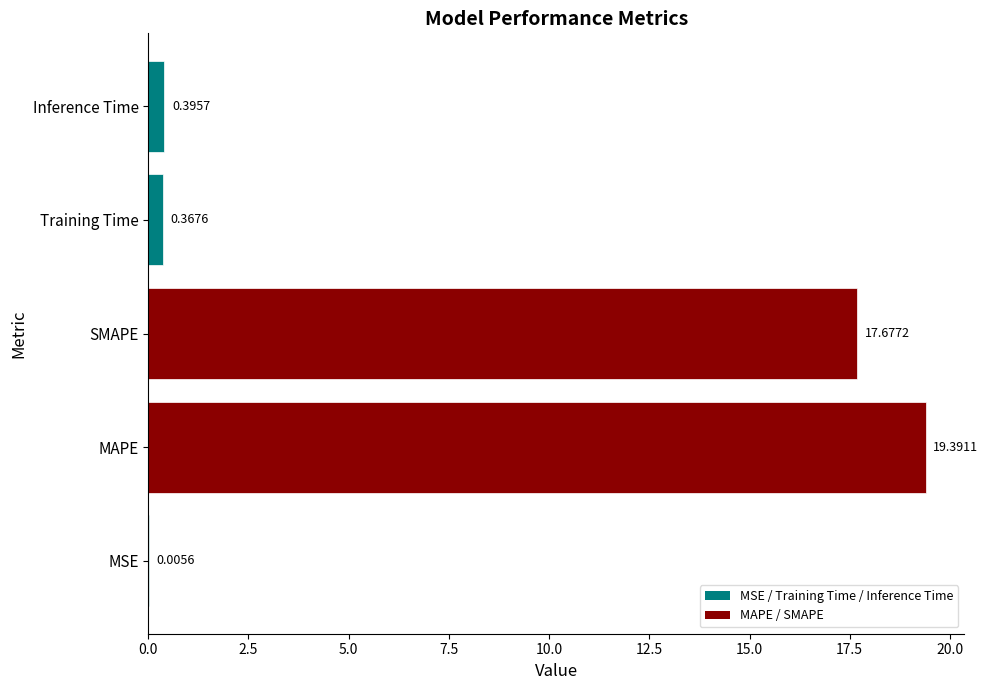

What is the change in value from MSE to Inference Time?

+0.4